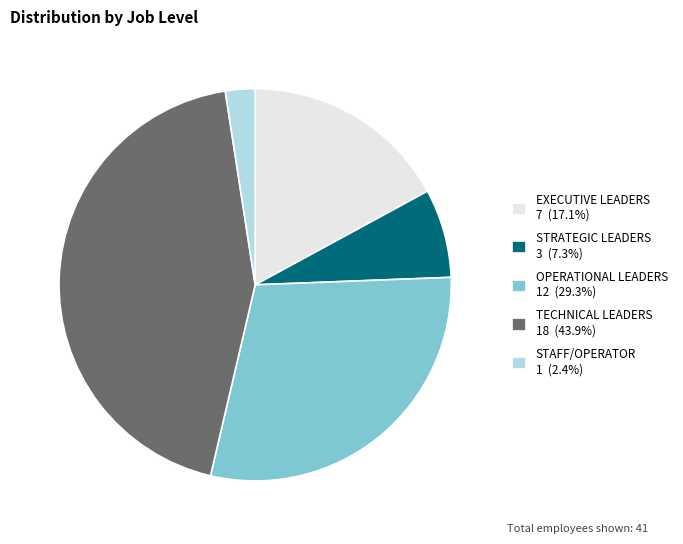

Is the sum of TECHNICAL LEADERS and STRATEGIC LEADERS greater than half?

Yes